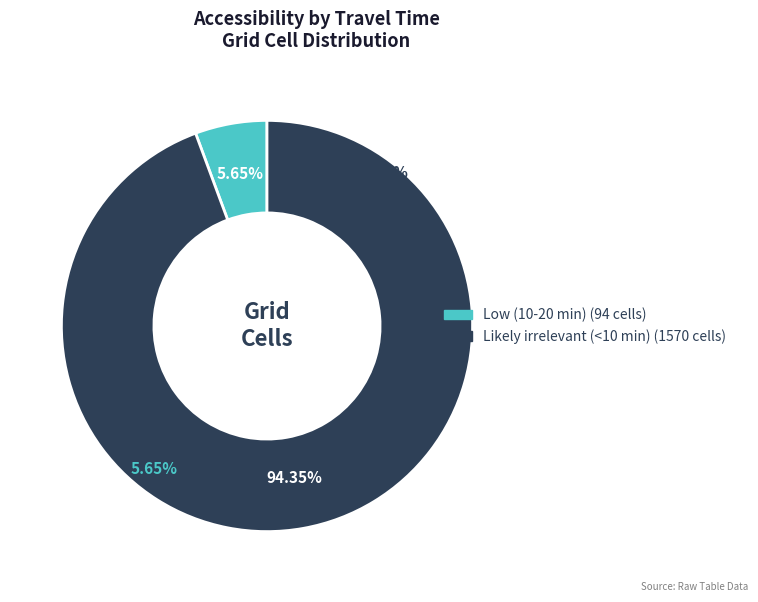

Count the number of slices in the pie.

2